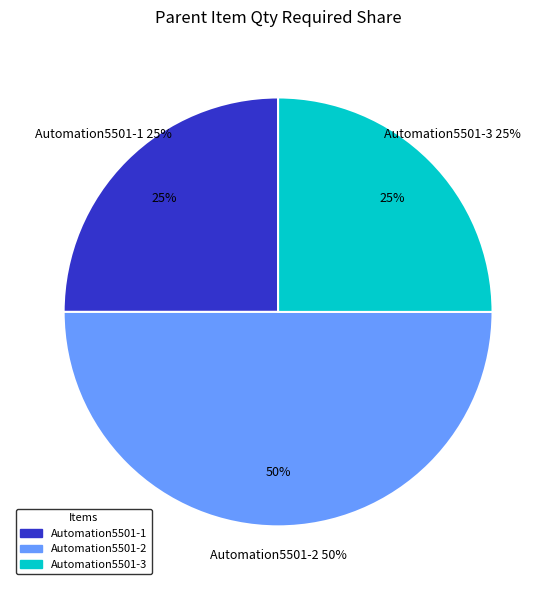

Is it true that Automation5501-2 is 55% of the pie?

False